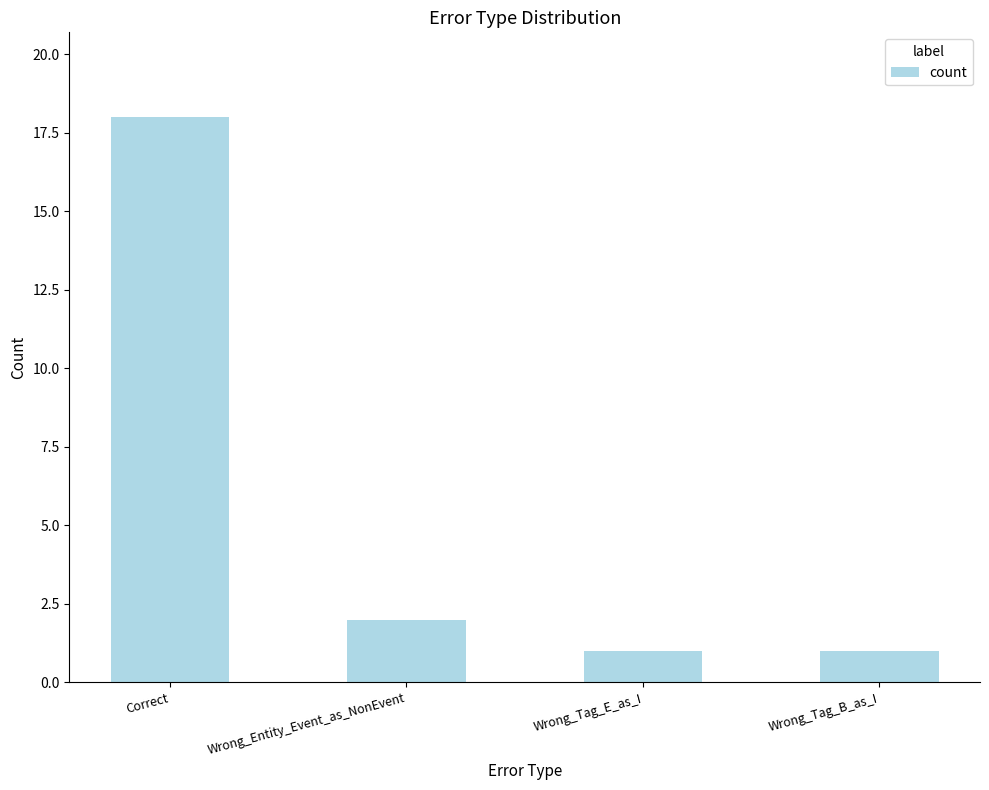

Are the bars horizontal?

No